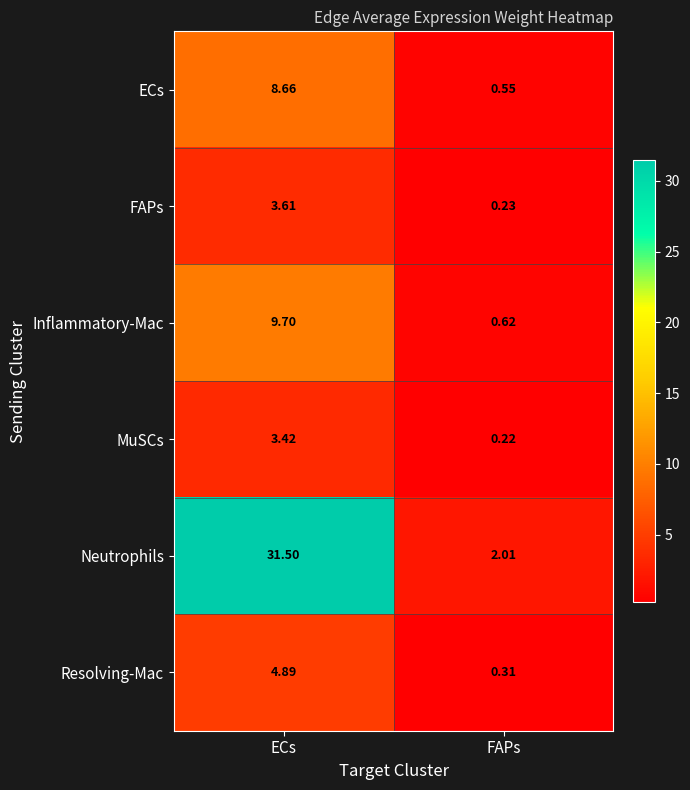

Where does the FAPs series first go above 3?

ECs